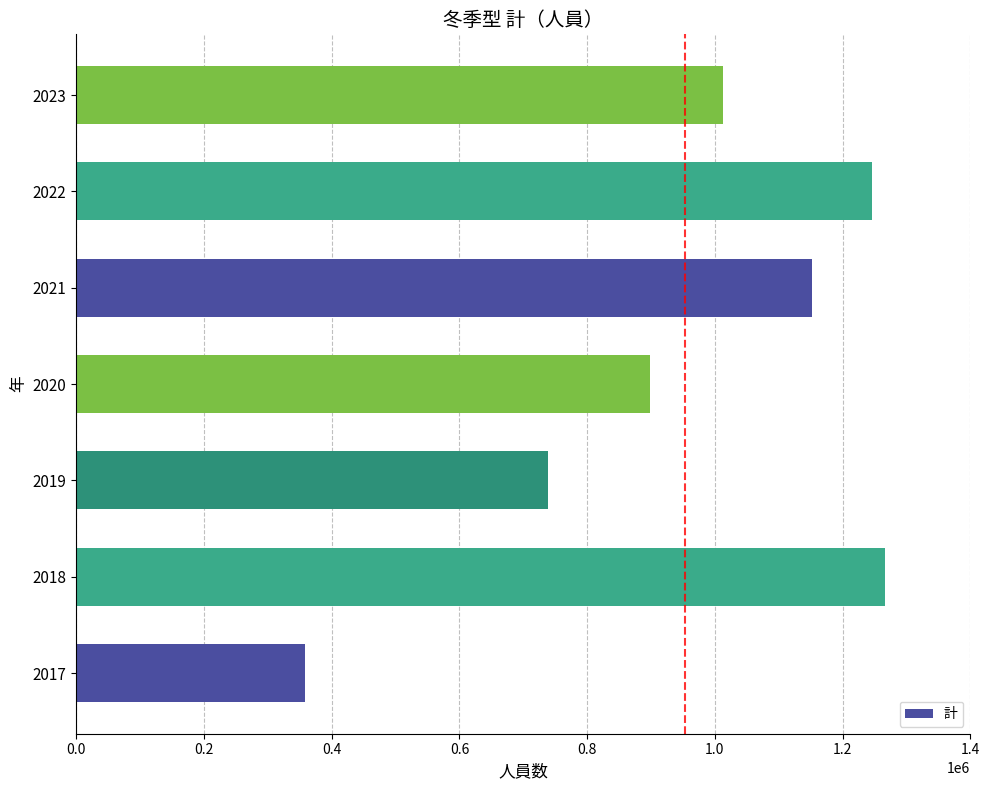

What is the sum of all values?

6671703